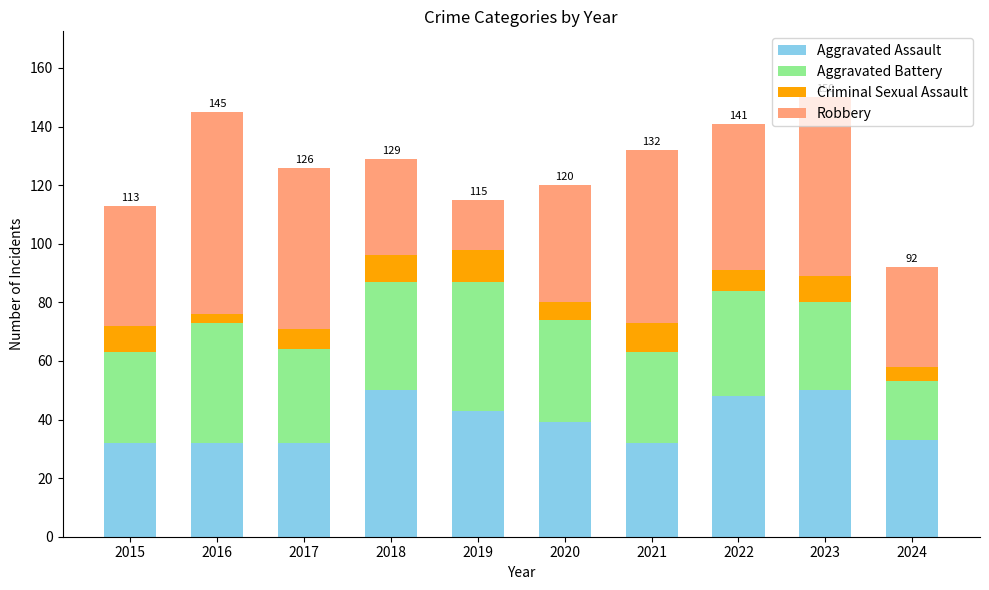

What is the total value across all series at 2021?

132